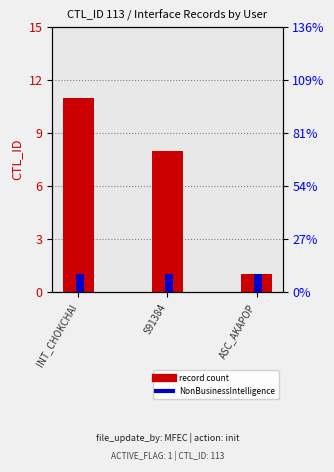

What is the sum of all NonBusinessIntelligence values?

3